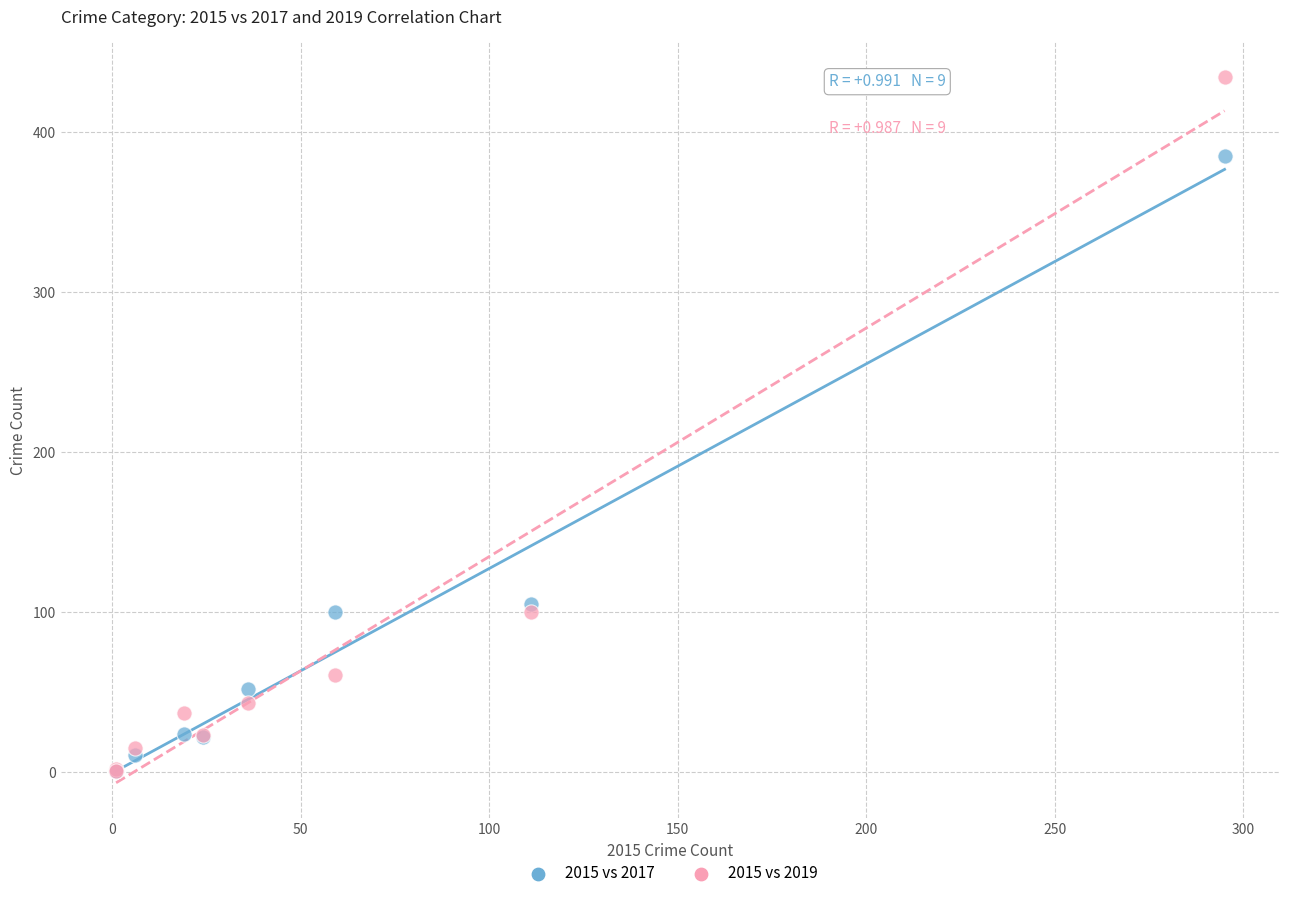

In the 2015 vs 2019 series, what Y value is closest to 217?

100